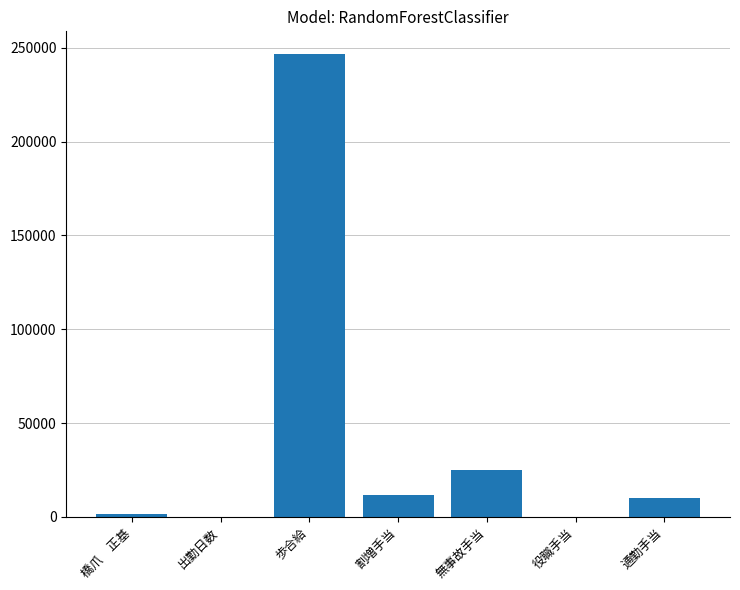

The value at 無事故手当 is 25000. True or false?

True